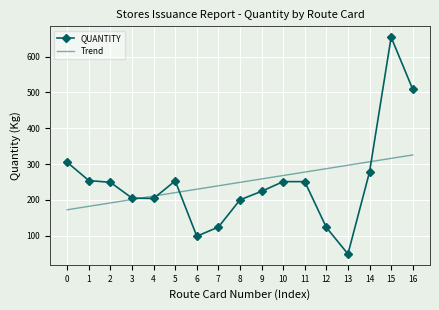

At which category does the chart reach its minimum across all series?

13